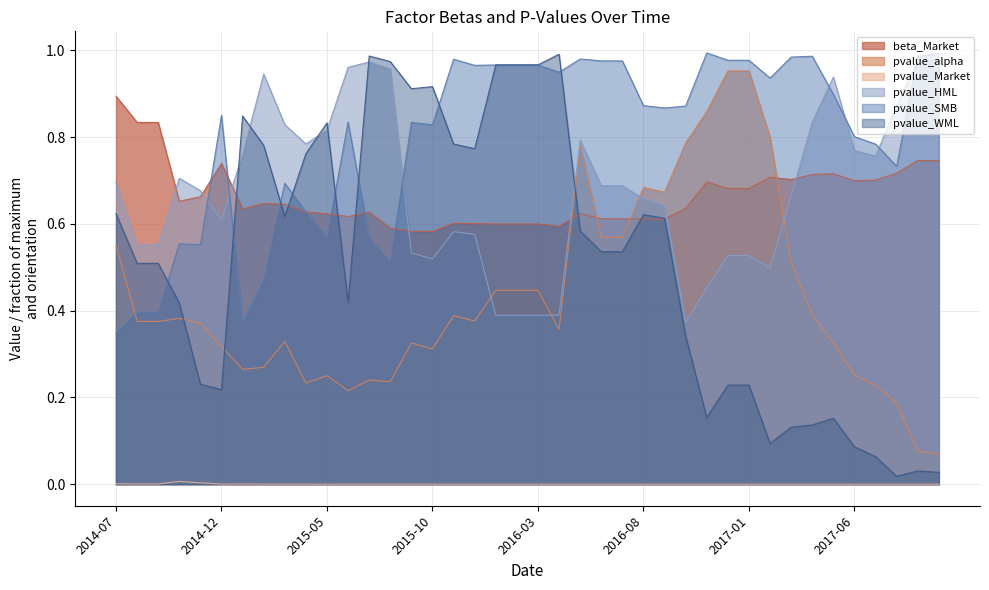

At which label is beta_Market closest to 0?

2015-10